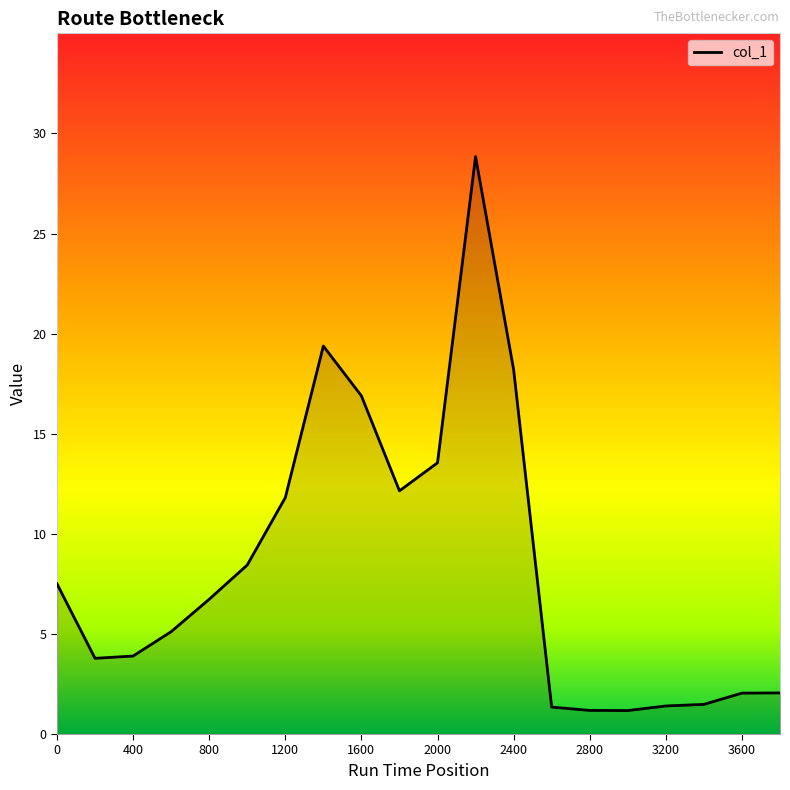

What is the greatest value displayed?

28.8